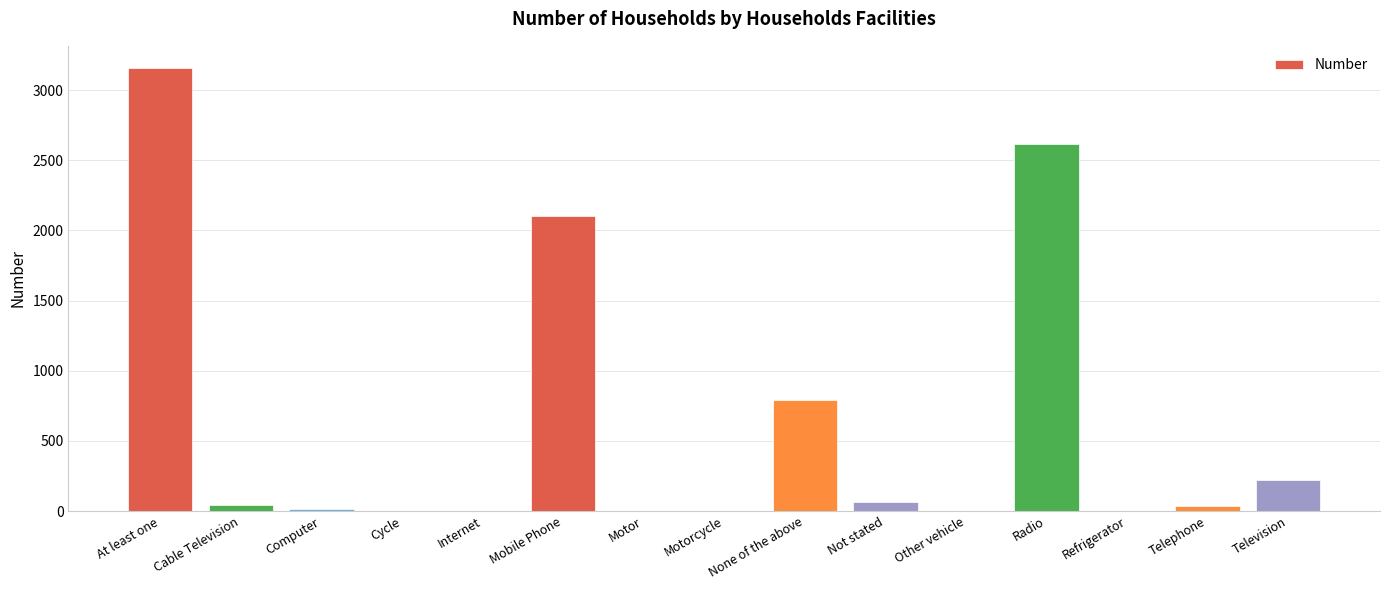

Which has a higher value, Telephone or Television?

Television